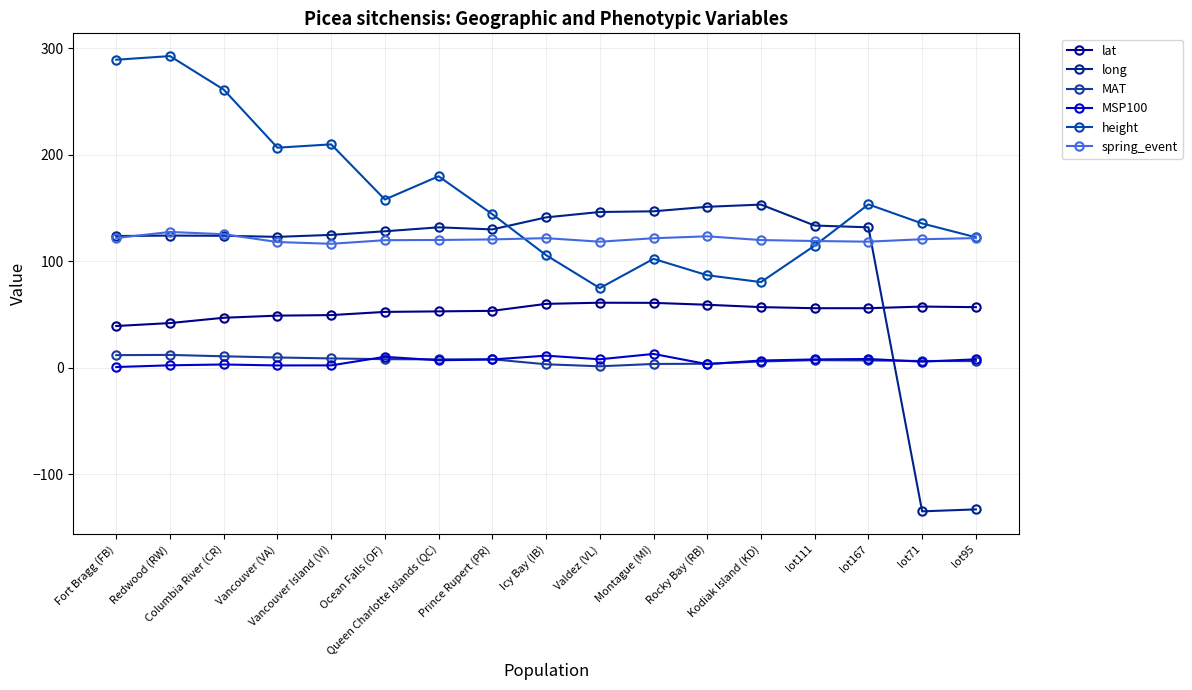

Is the value of long at Icy Bay (IB) greater than the value of MAT at Redwood (RW)?

Yes